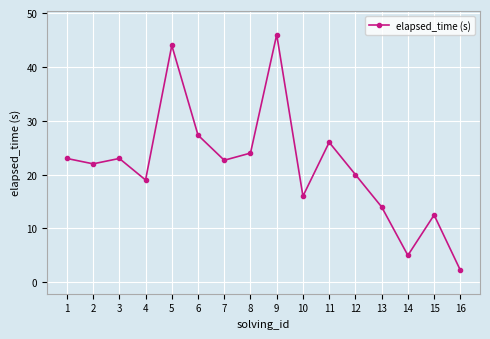

Where does the data first go above 22?

1